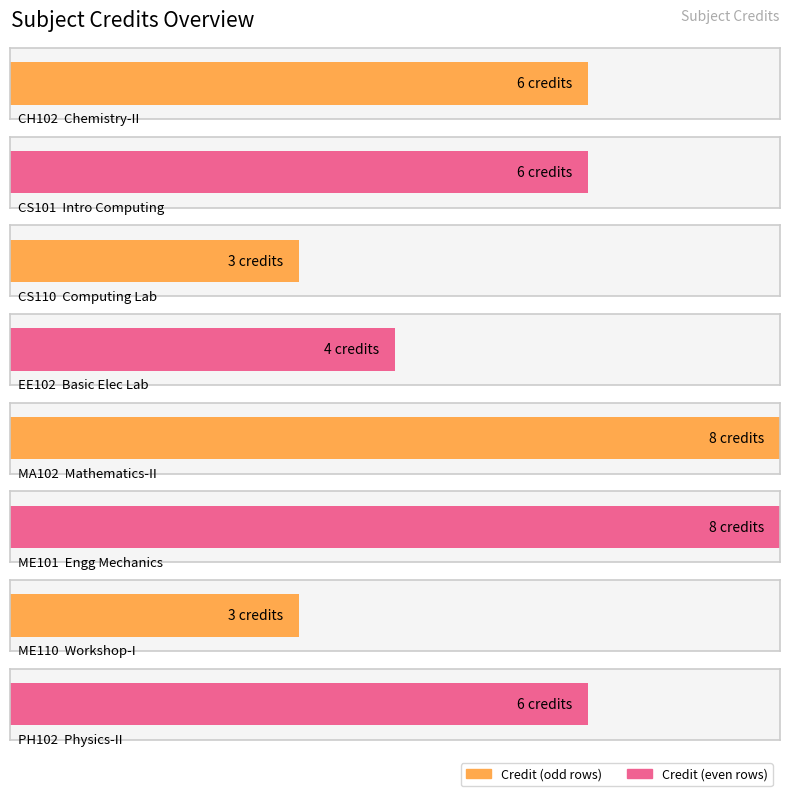

How many values are between 4 and 8?

6